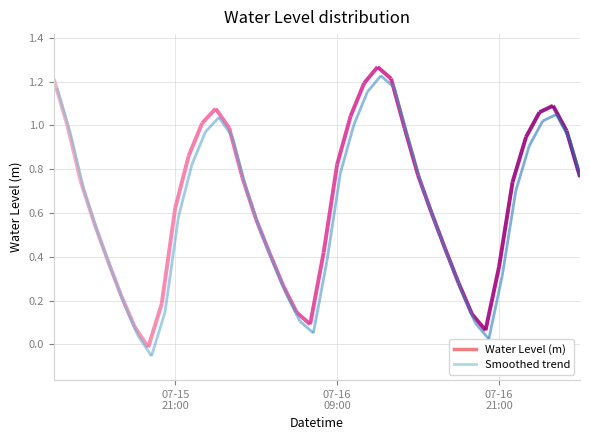

Between 2025-07-15 22:00:00 and 2025-07-15 13:00:00, which is larger?

2025-07-15 13:00:00